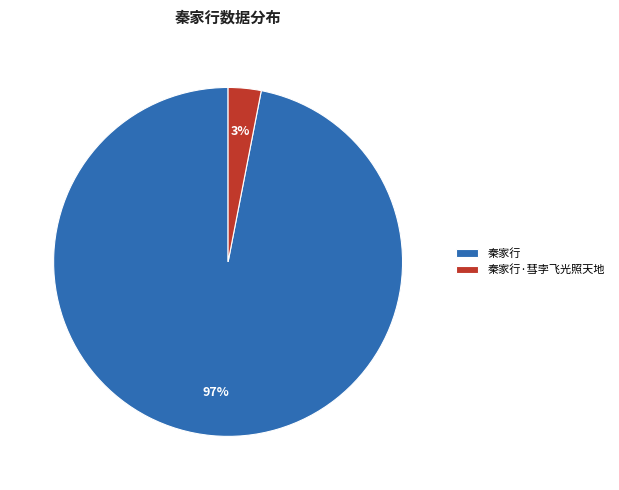

Which category accounts for the majority?

秦家行